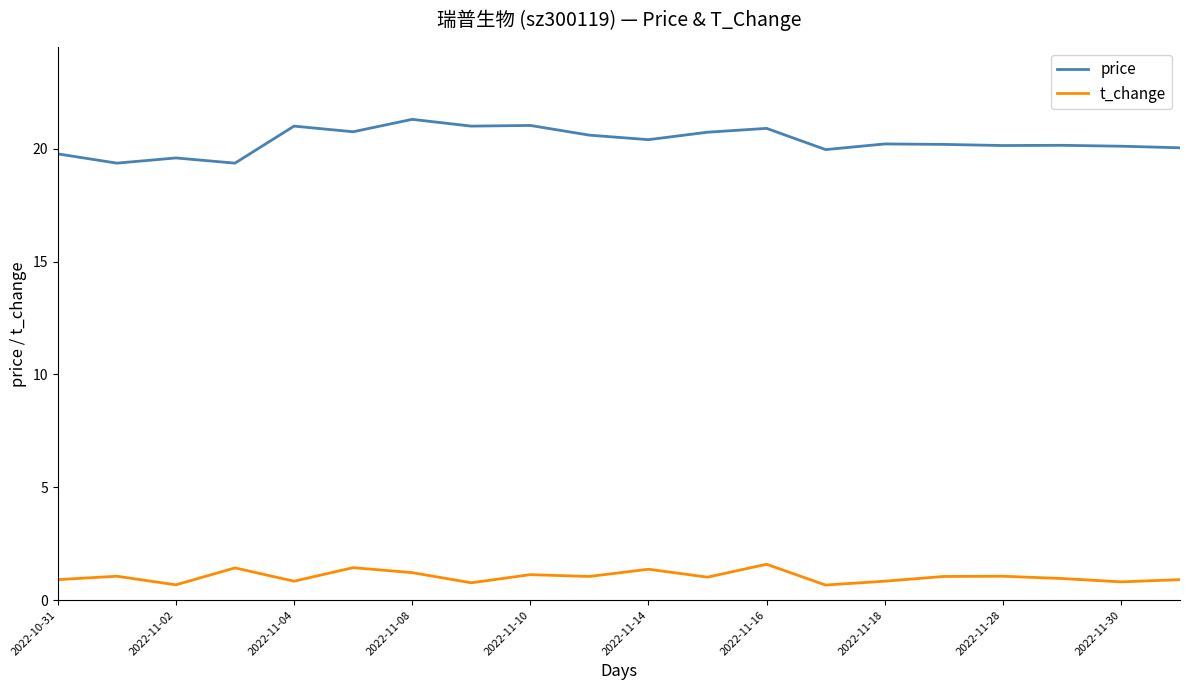

What is the highest value of the price series?

21.3